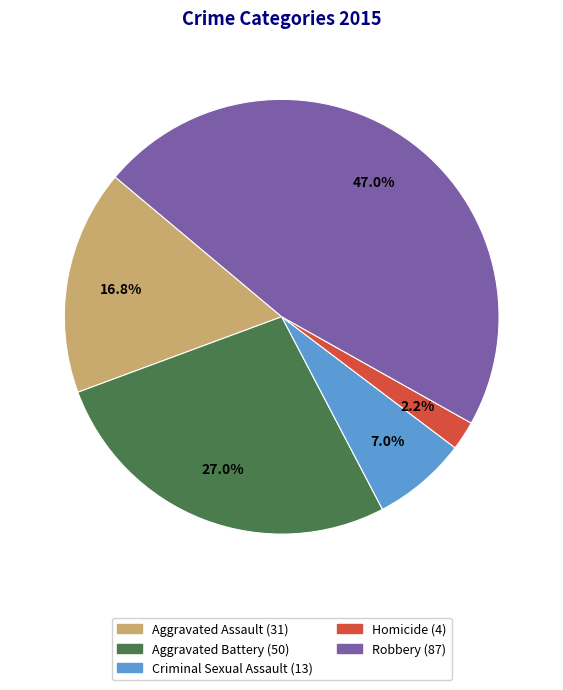

True or false: Aggravated Assault accounts for 17% of the total.

True